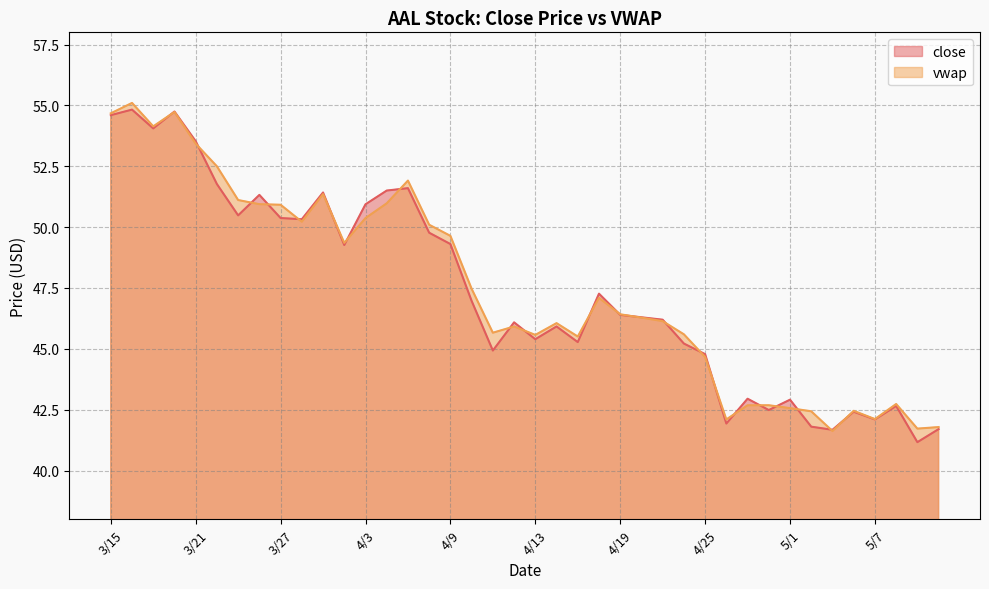

What is the label of the 23rd point from the right?

4/10